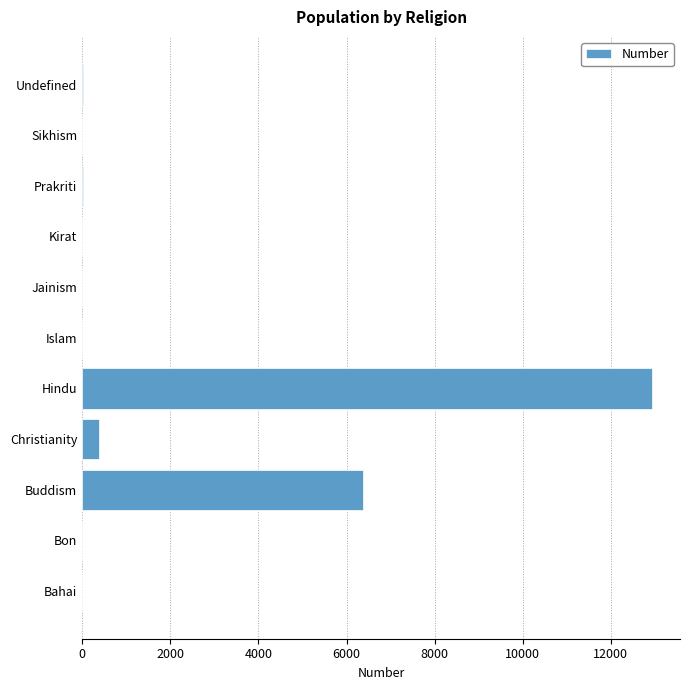

True or false: the data shows 6376 at Buddism.

True